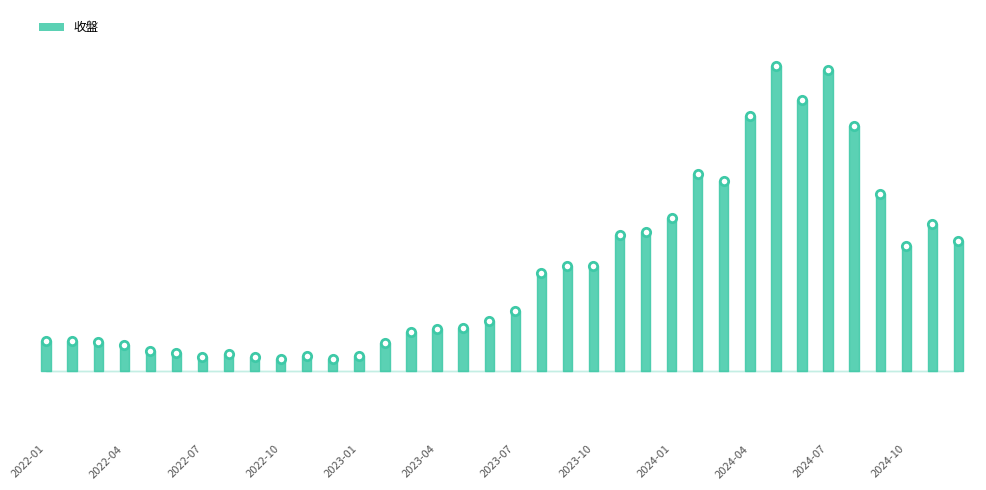

What is the difference between the maximum and second lowest values?

43.0